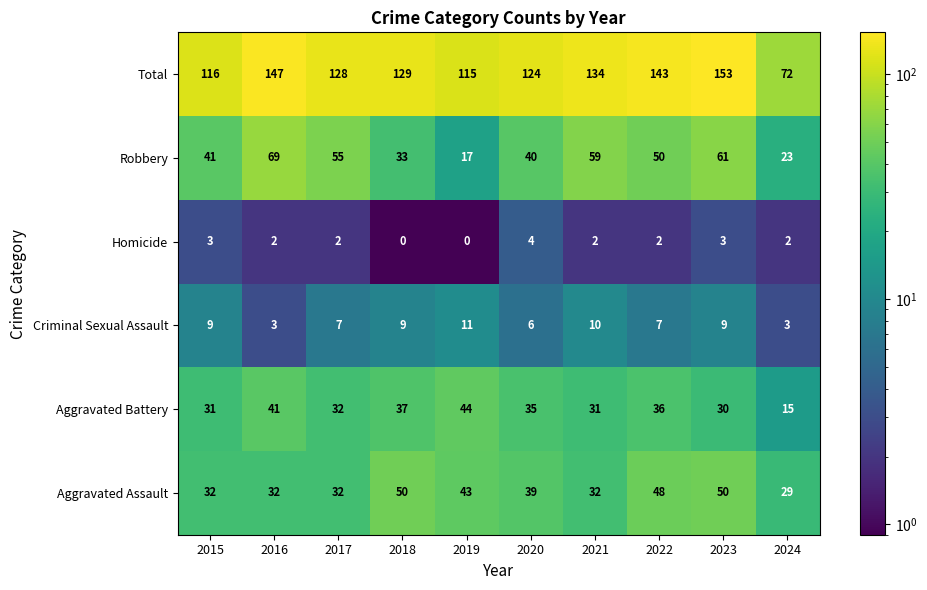

Which series has the widest spread of values?

Total